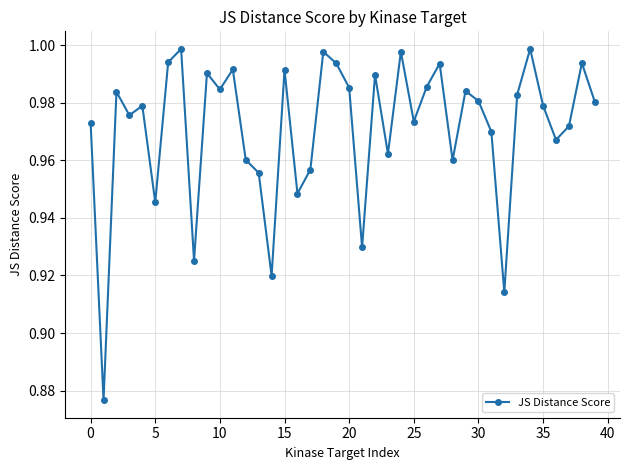

How many points are lower than both their immediate neighbors (excluding endpoints)?

13